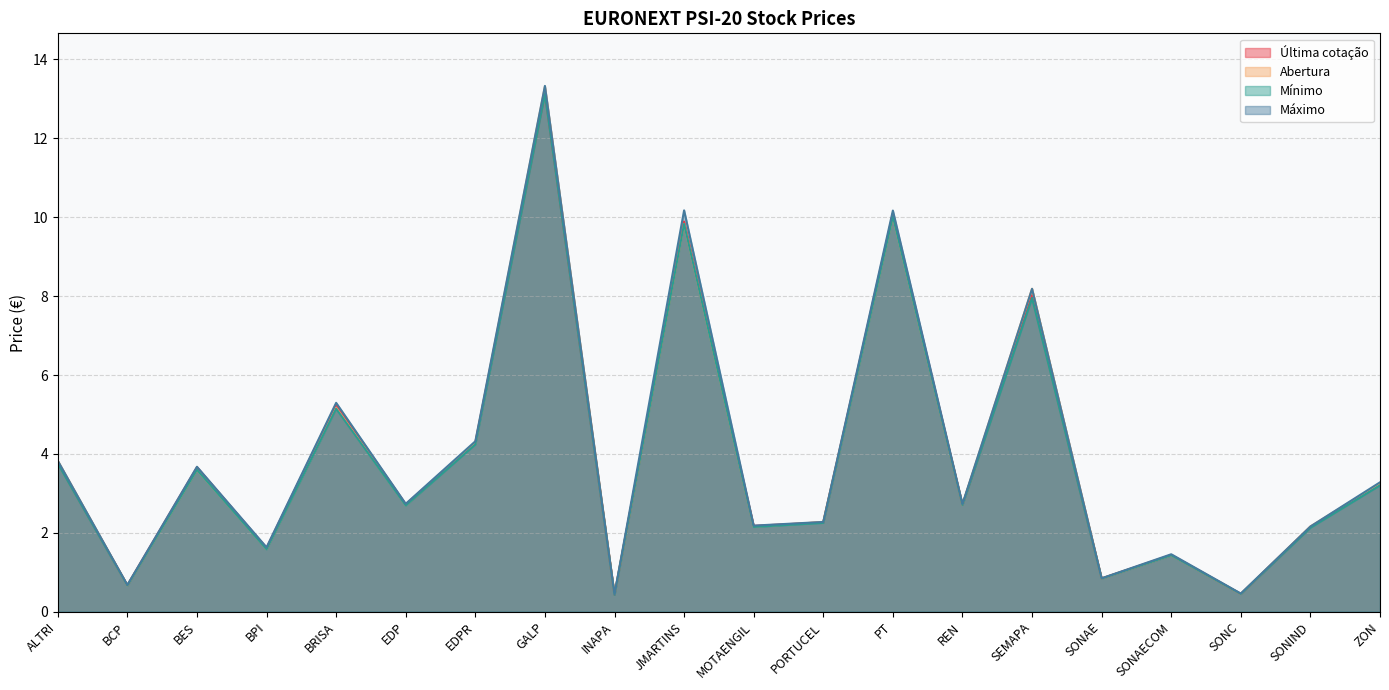

The Máximo series shows 17.4 at GALP. True or false?

False